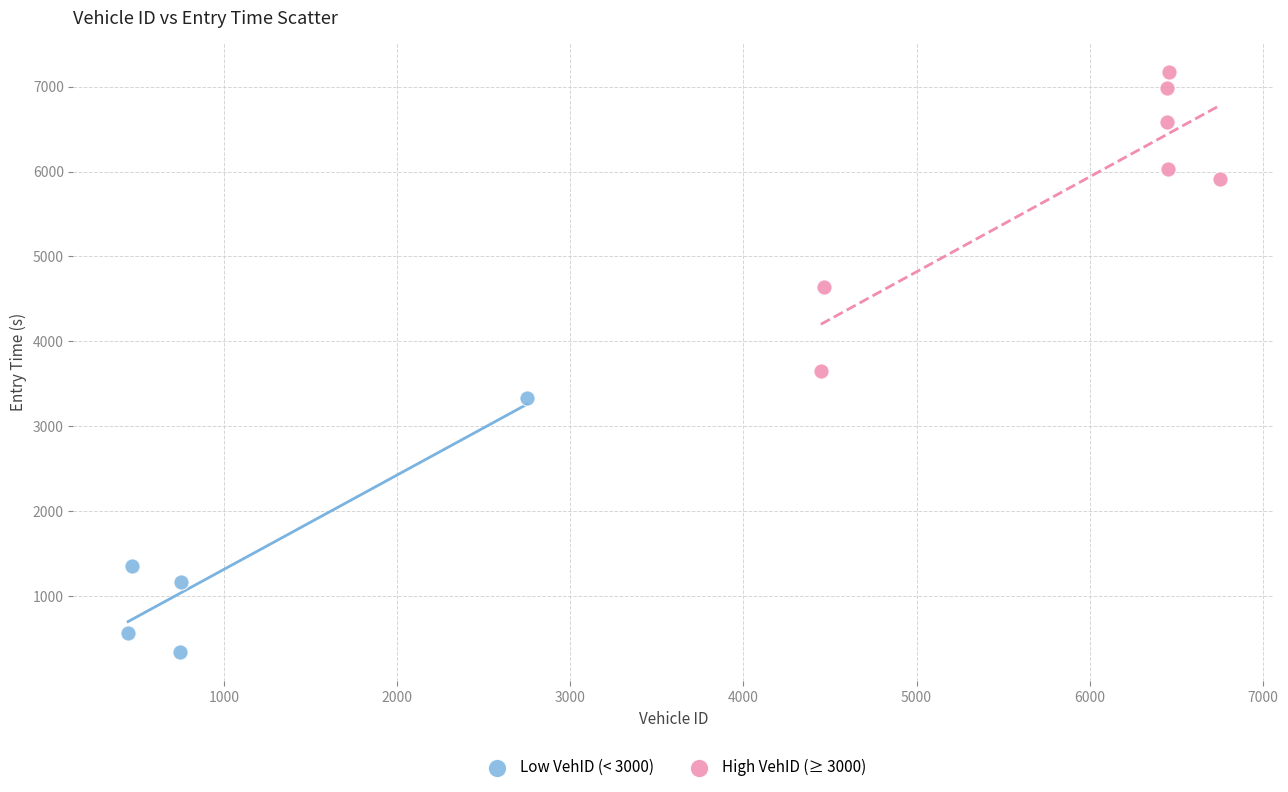

What are all the series names shown in the legend?

Low VehID (< 3000), High VehID (≥ 3000)